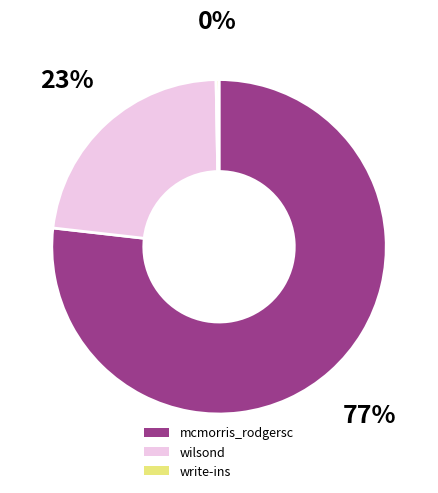

To the nearest percent, what is the combined percentage of wilsond and write-ins?

23%